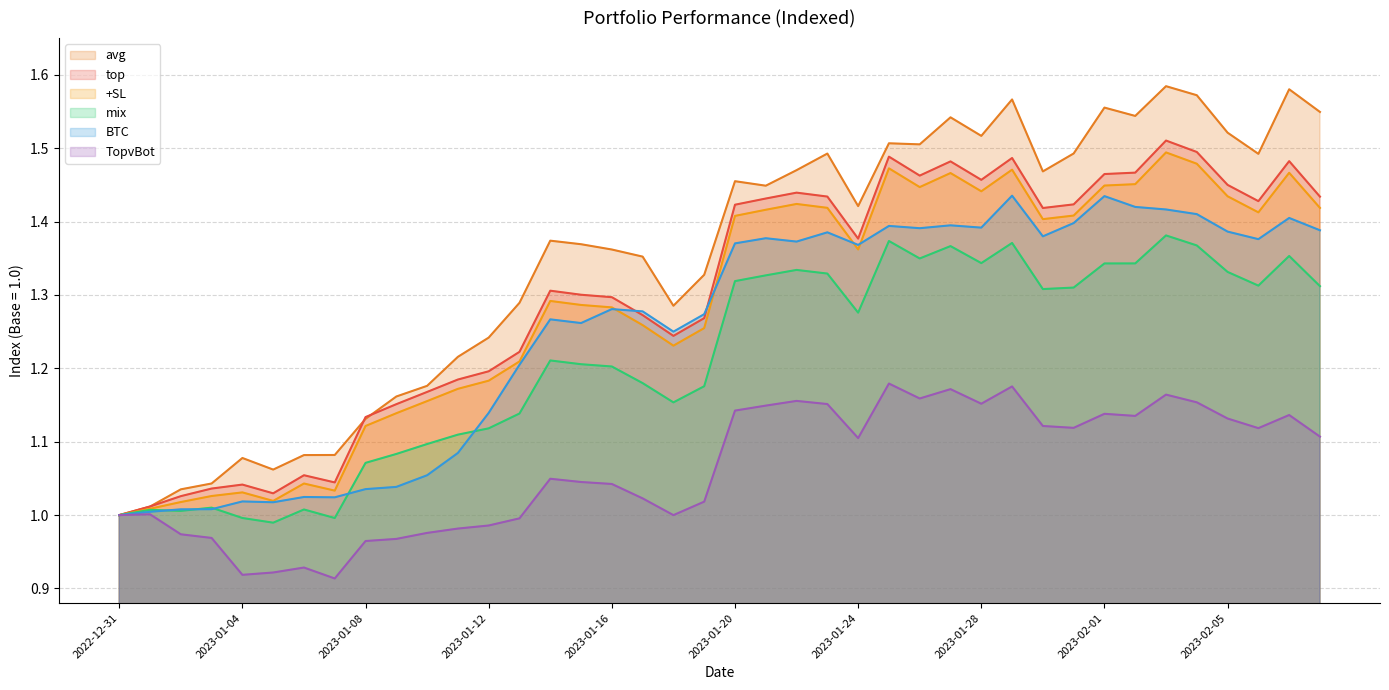

What position from the left is 2023-01-16?

17